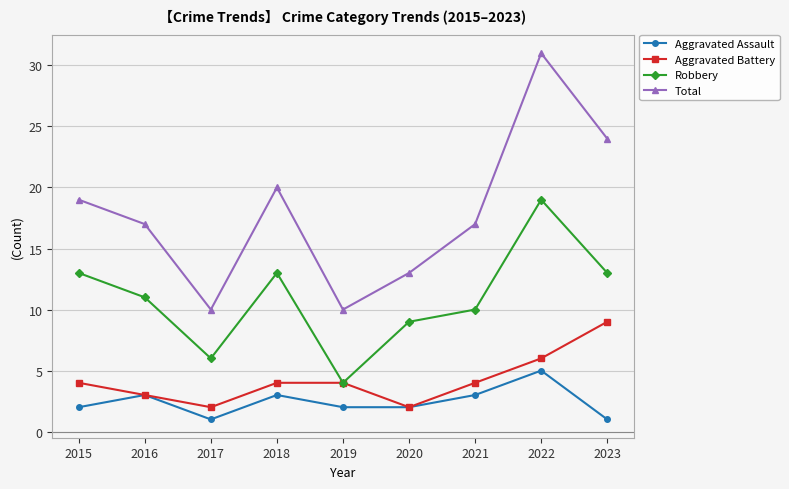

Which series has the largest range (max minus min)?

Total